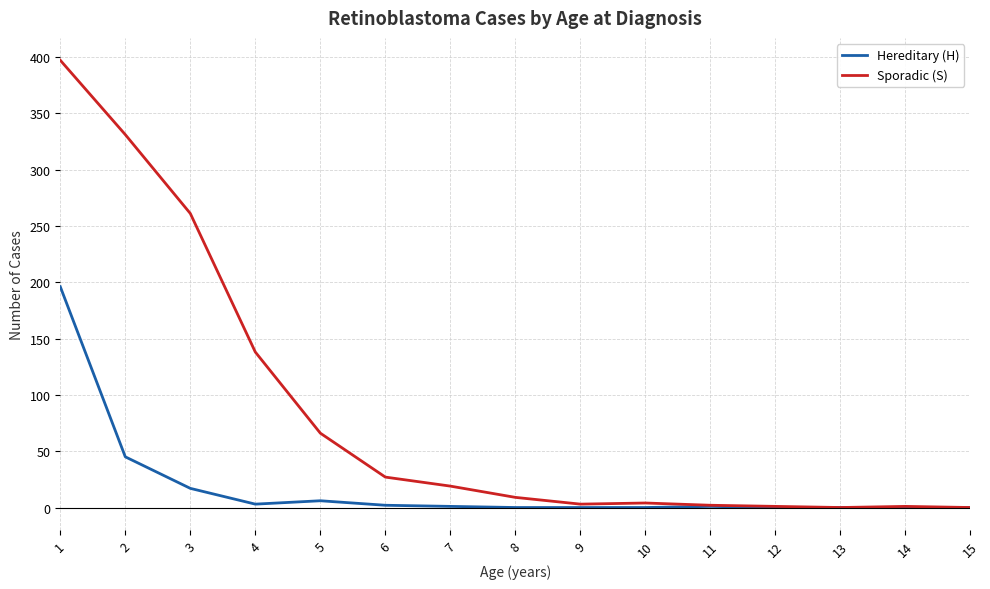

The value of Sporadic (S) at 10 is 4. True or false?

True